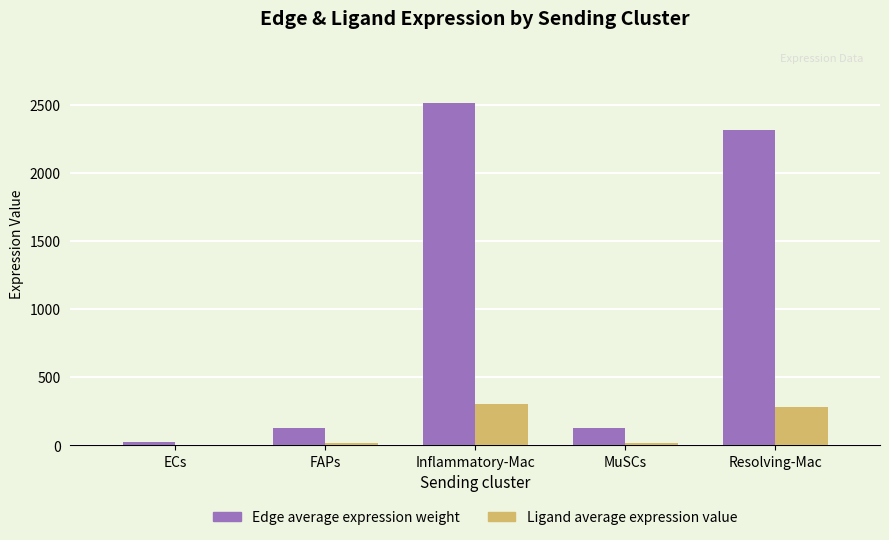

Which series has the largest total across all categories?

Edge average expression weight